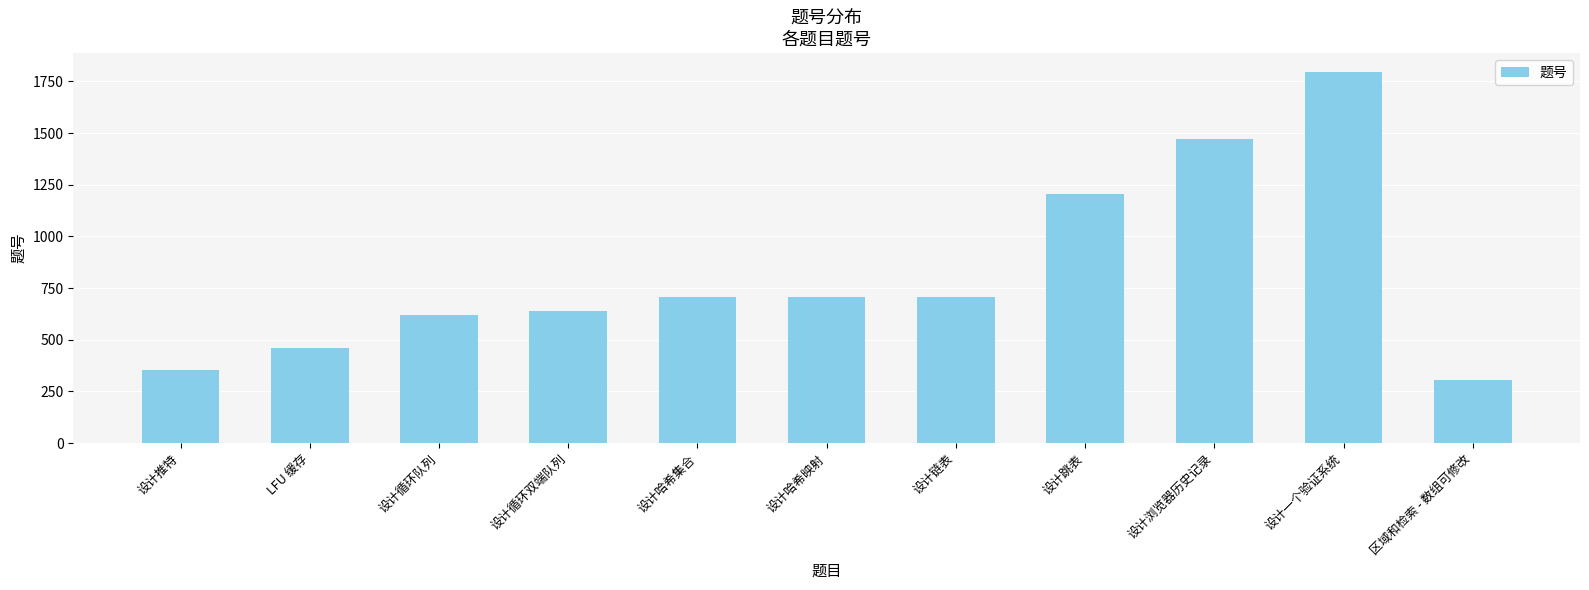

At which label is the value closest to 1052?

设计跳表